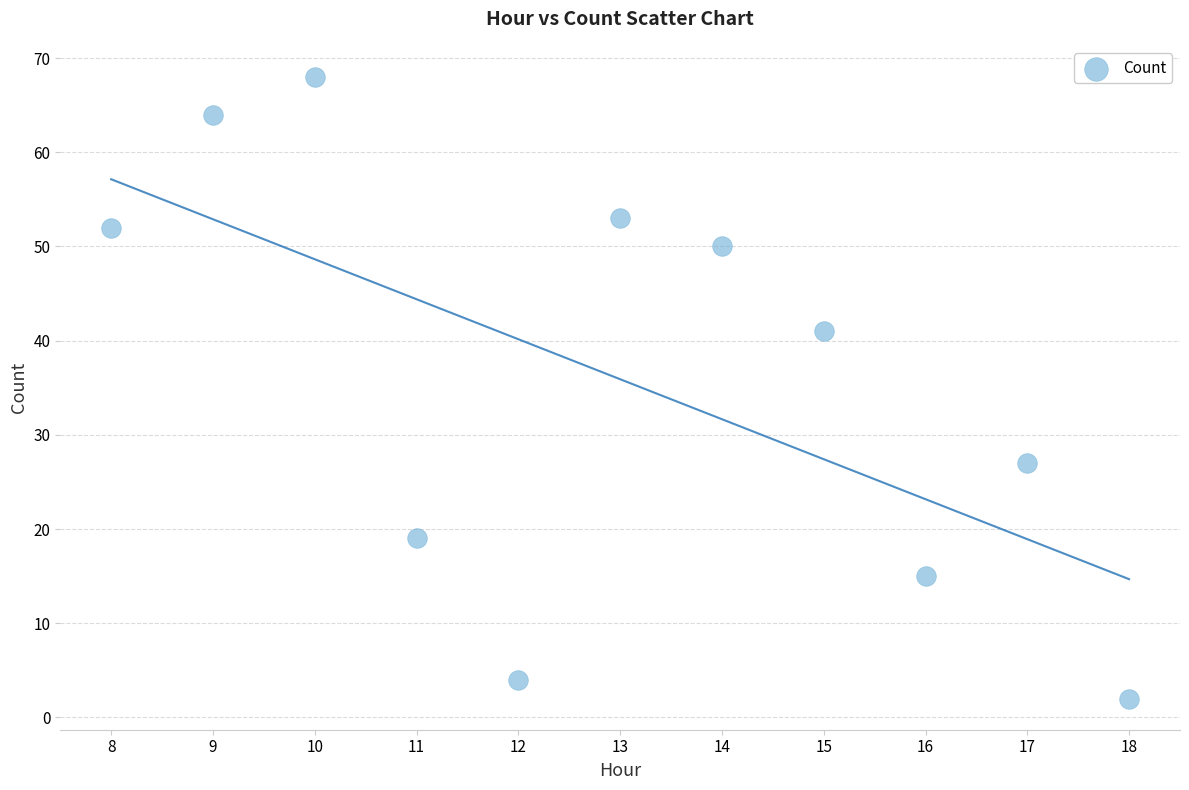

What Y value in the scatter plot is closest to 35?

41